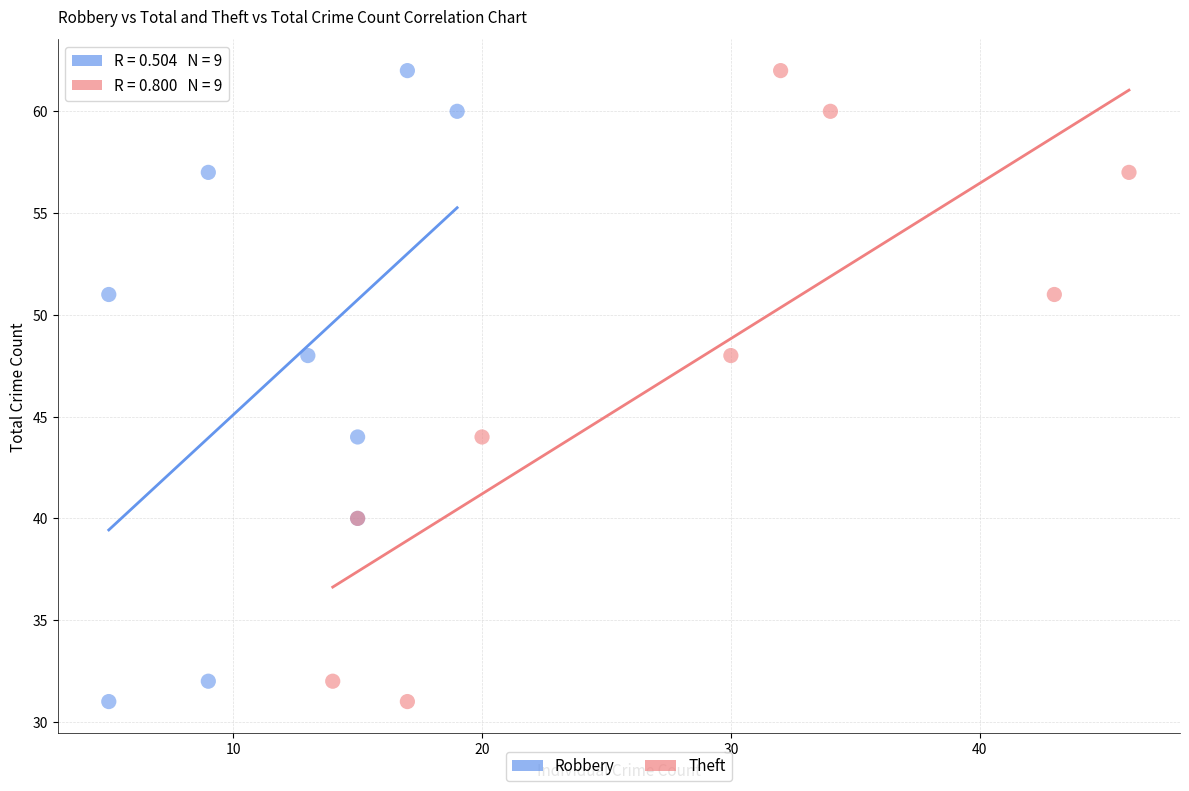

What are all the series names shown in the legend?

Robbery, Theft